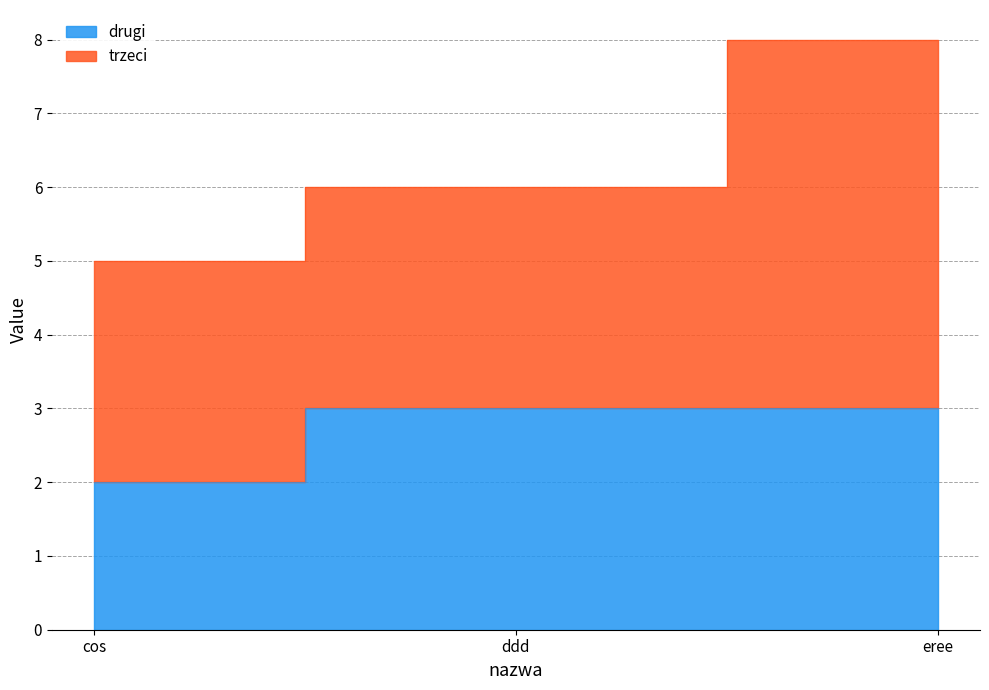

What is the approximate value at ddd?

3